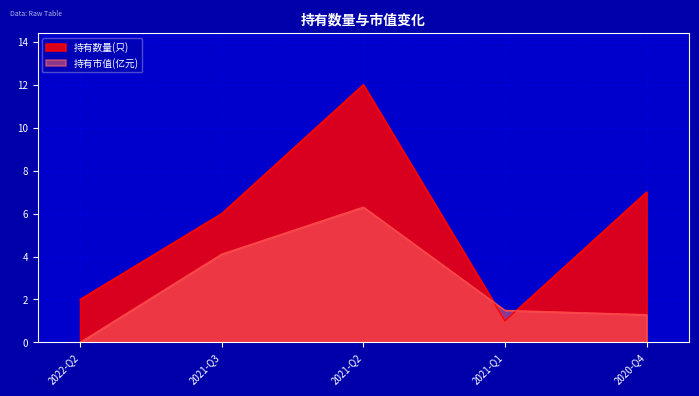

Where is 持有数量(只) nearest to the value 6?

2021-Q3